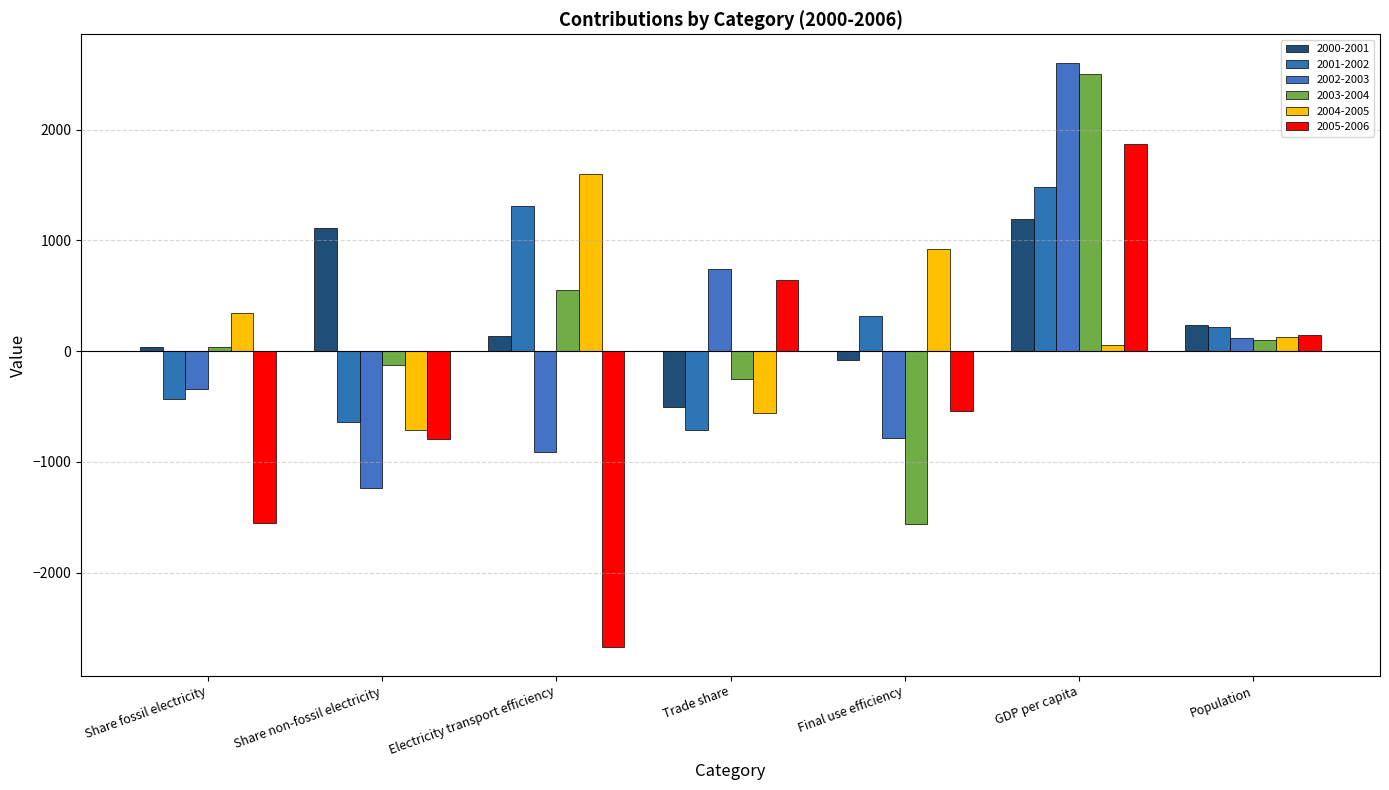

Reading left to right, what are all the values shown in this chart?

2000-2001: Share fossil electricity=36.7	Share non-fossil electricity=1109.0	Electricity transport efficiency=135.4	Trade share=-504.4	Final use efficiency=-76.4	GDP per capita=1190.6	Population=238.0
2001-2002: Share fossil electricity=-430.1	Share non-fossil electricity=-635.2	Electricity transport efficiency=1312.7	Trade share=-709.5	Final use efficiency=318.9	GDP per capita=1478.2	Population=214.1
2002-2003: Share fossil electricity=-344.9	Share non-fossil electricity=-1236.2	Electricity transport efficiency=-913.2	Trade share=741.1	Final use efficiency=-779.1	GDP per capita=2596.9	Population=114.5
2003-2004: Share fossil electricity=37.4	Share non-fossil electricity=-126.4	Electricity transport efficiency=553.6	Trade share=-253.9	Final use efficiency=-1562.4	GDP per capita=2501.9	Population=103.5
2004-2005: Share fossil electricity=341.4	Share non-fossil electricity=-709.8	Electricity transport efficiency=1595.5	Trade share=-560.1	Final use efficiency=918.3	GDP per capita=57.9	Population=128.7
2005-2006: Share fossil electricity=-1550.1	Share non-fossil electricity=-791.1	Electricity transport efficiency=-2666.0	Trade share=642.8	Final use efficiency=-544.3	GDP per capita=1868.4	Population=149.3